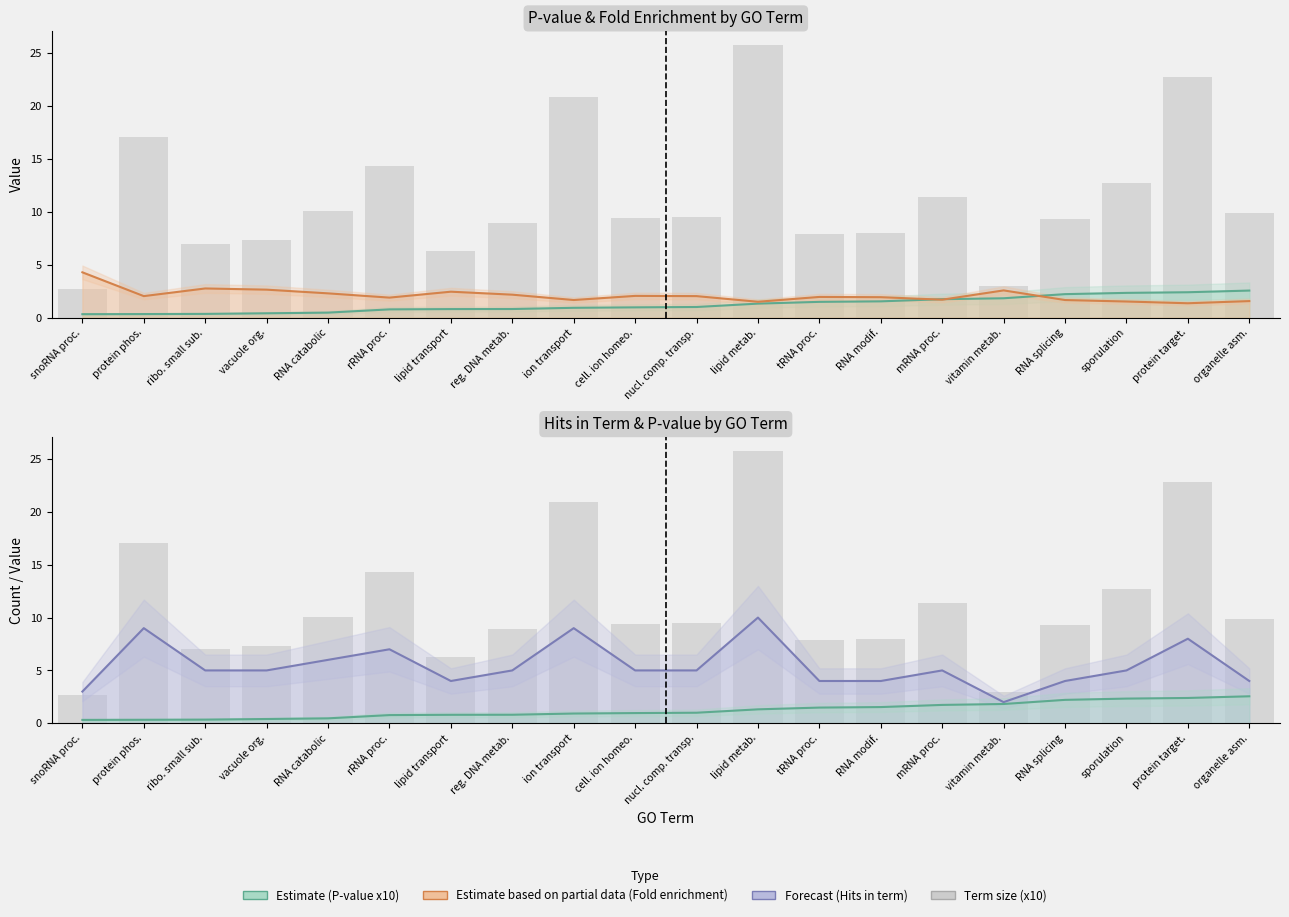

What is the difference between the maximum and minimum values in the Hits in term (Forecast) series?

8.0